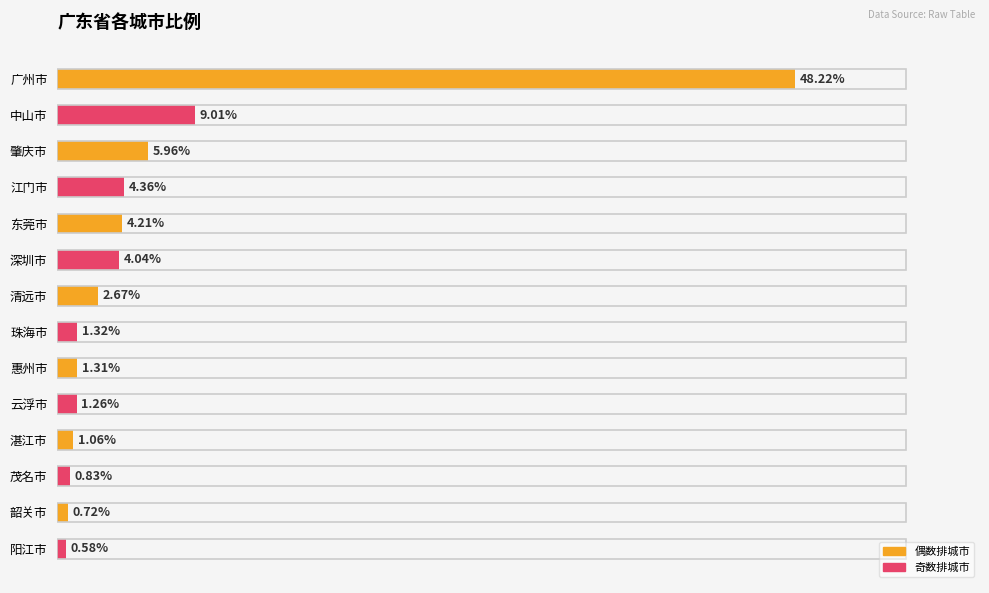

Between 阳江市 and 东莞市, which is larger?

东莞市